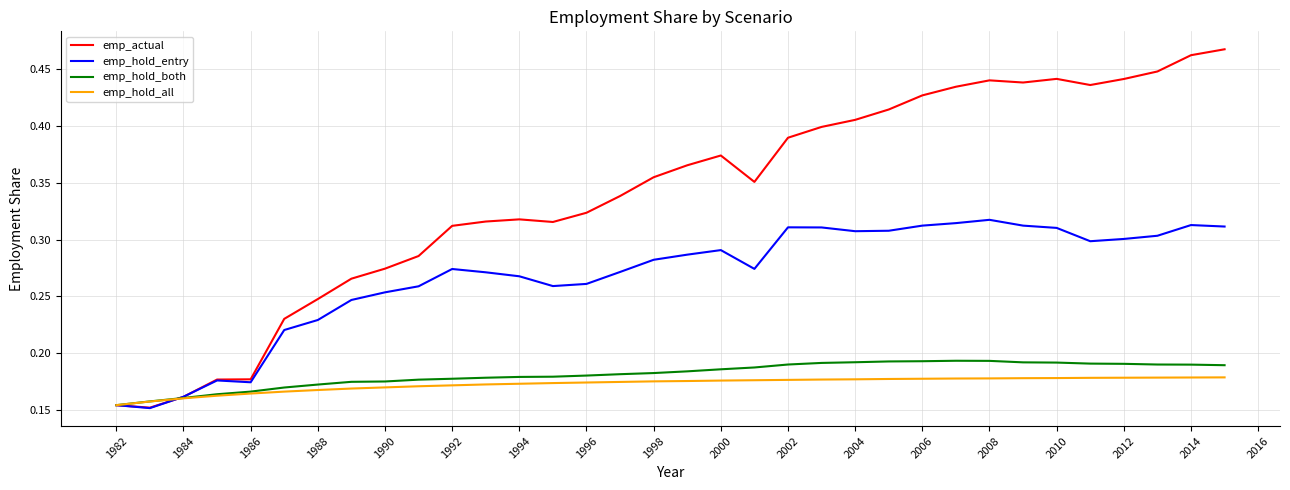

Which series has the widest spread of values?

emp_actual